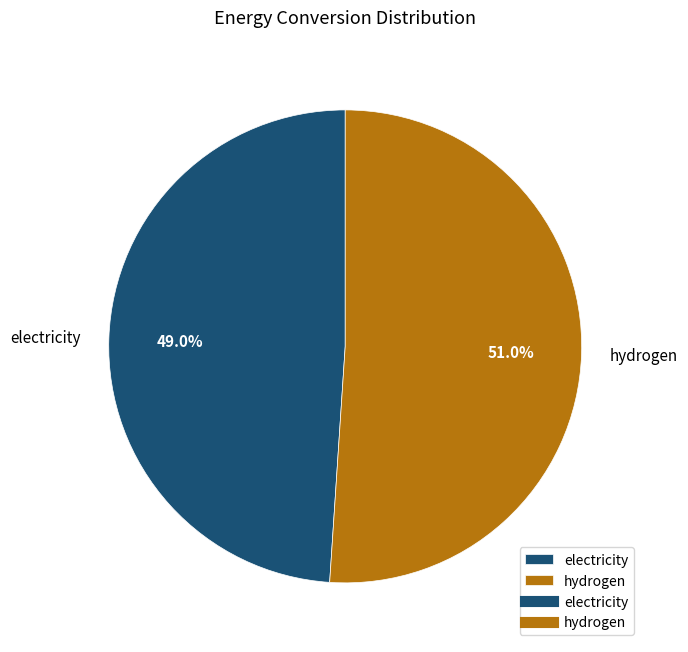

How many slices are in this pie chart?

2